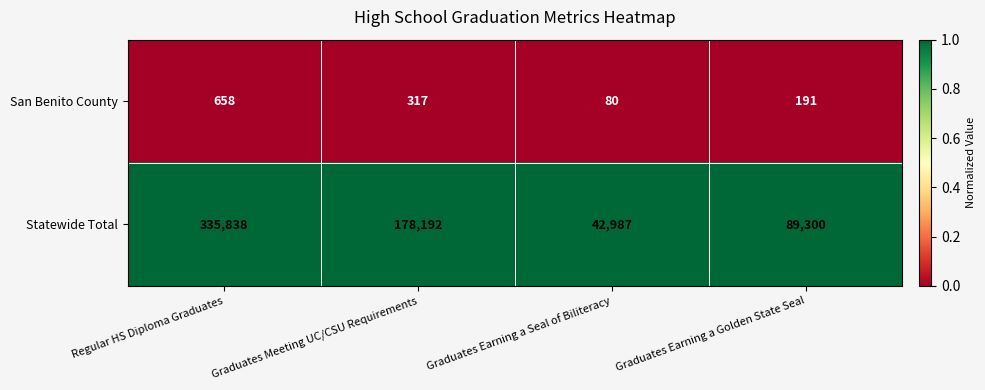

True or false: Statewide Total has a value of 223042 at Regular HS Diploma Graduates.

False